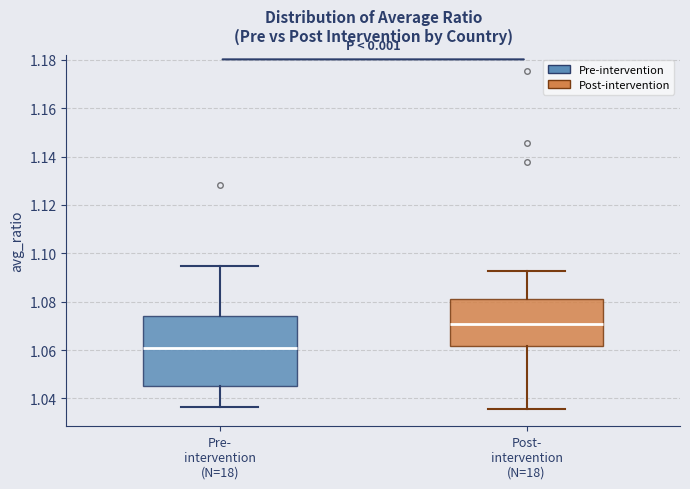

Reading left to right, read every box against the y-axis: the position of its median line, the range the box covers, and the ends of its whiskers. The values are not printed on the chart, so give them approximately, as read against the axis.

Pre- intervention (N=18): median 1.060, box 1.046 to 1.074, whiskers 1.036 to 1.094
Post- intervention (N=18): median 1.070, box 1.062 to 1.082, whiskers 1.036 to 1.092